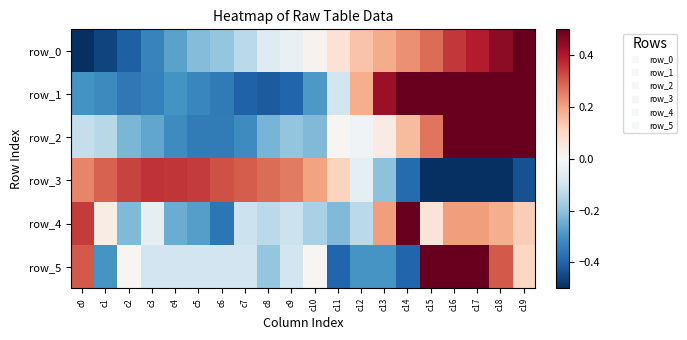

Which series has the widest spread of values?

row_0